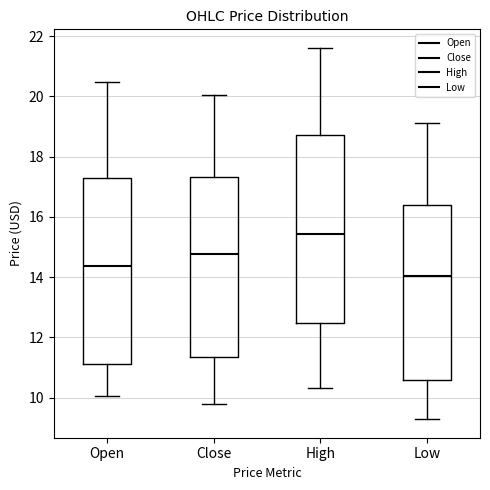

Reading left to right, transcribe this box plot: for each box, give where its median line is, the range the box spans, and where its two whiskers end, as read against the y-axis. The values are not printed on the chart, so give them approximately, as read against the axis.

Open: median 14.4, box 11.2 to 17.2, whiskers 10.0 to 20.4
Close: median 14.8, box 11.4 to 17.4, whiskers 9.8 to 20.0
High: median 15.4, box 12.4 to 18.8, whiskers 10.4 to 21.6
Low: median 14.0, box 10.6 to 16.4, whiskers 9.2 to 19.2